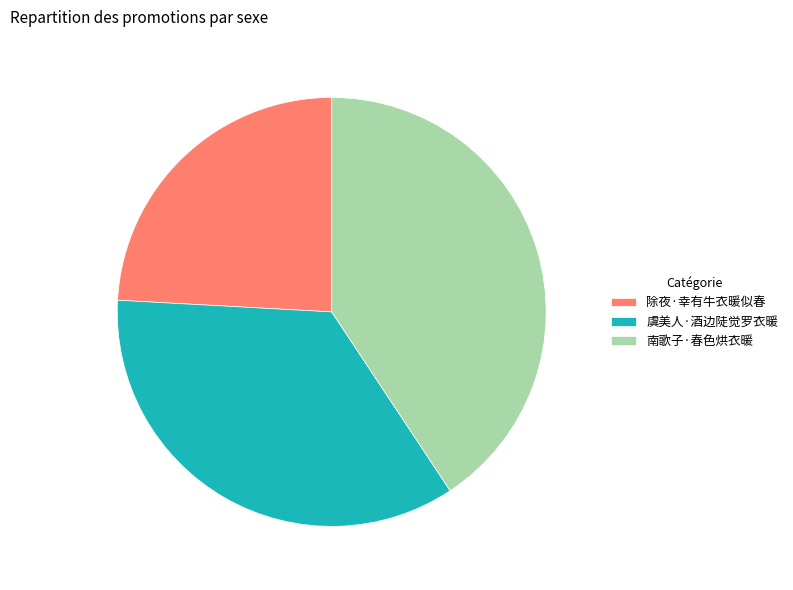

Does any single category account for the majority?

No